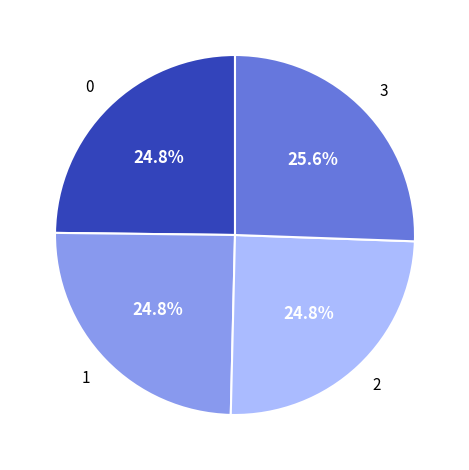

Count the number of slices in the pie.

4